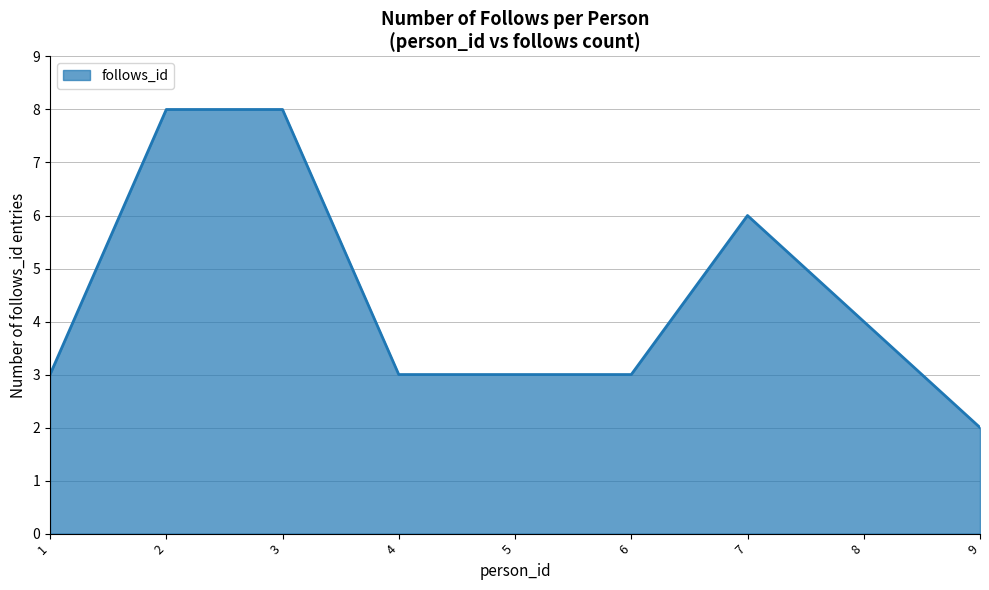

What is the approximate value at 7?

6